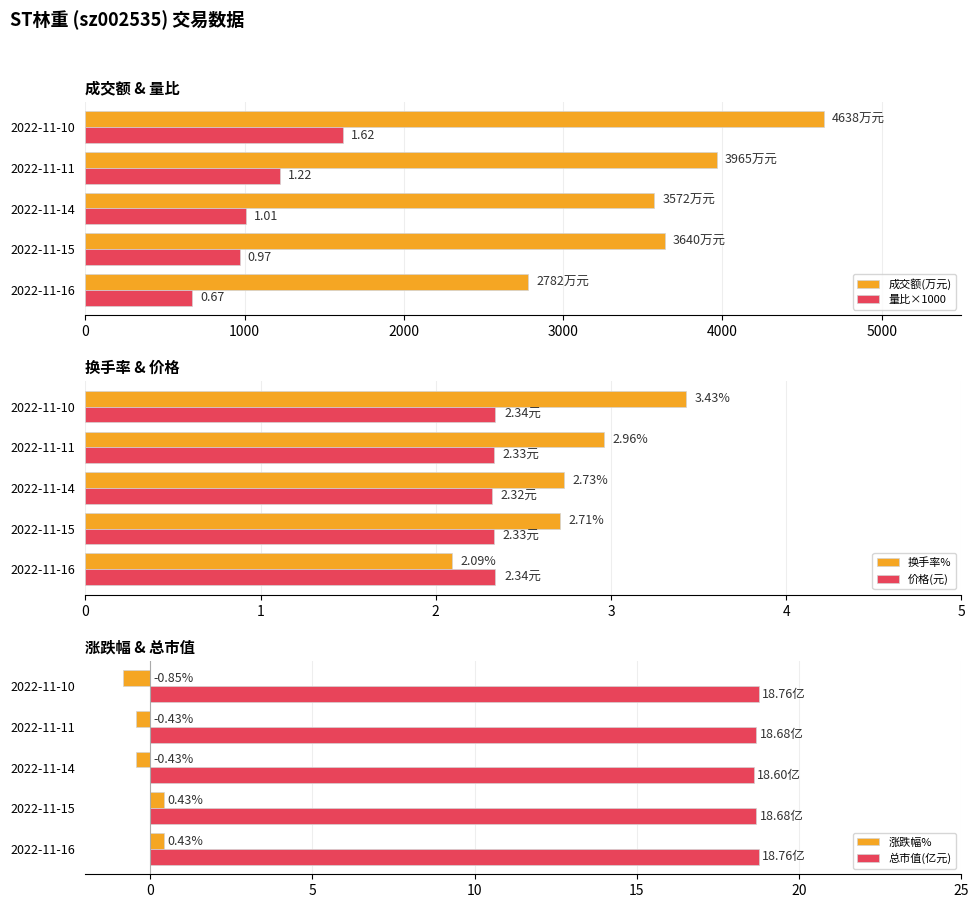

What is the average value of the 总市值(亿元) series?

18.7